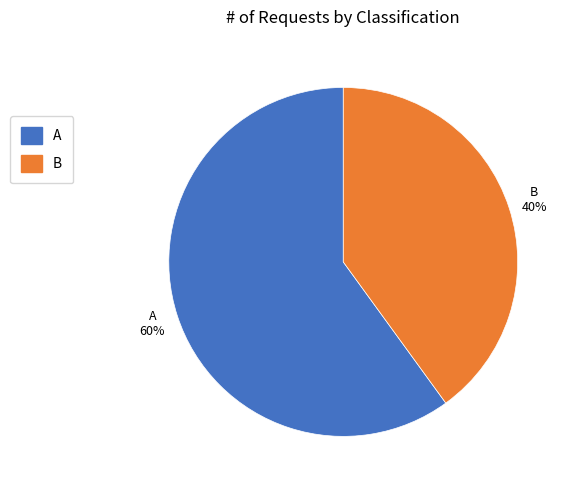

How many slices are in this pie chart?

2